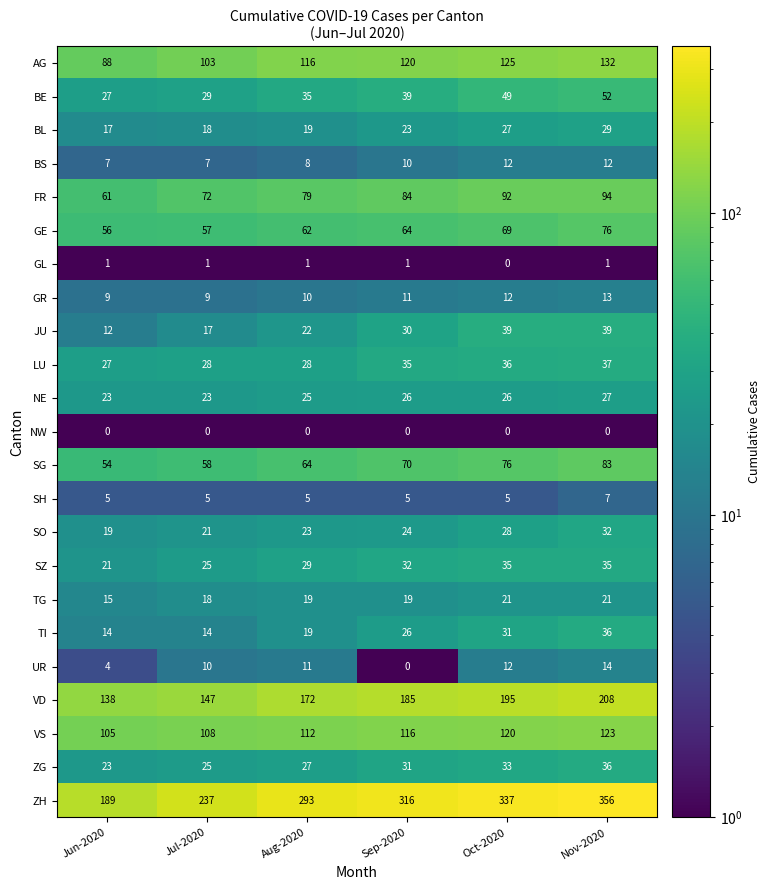

True or false: AG has a value of 103 at Jul-2020.

True